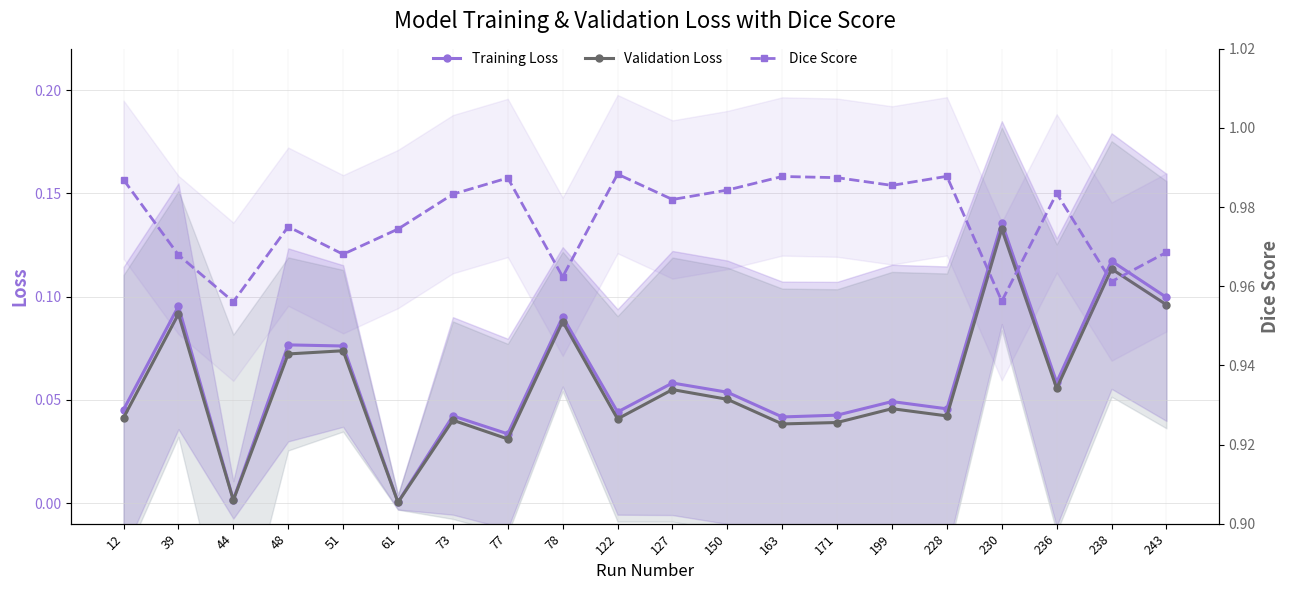

Which series has the largest total across all categories?

Dice Score